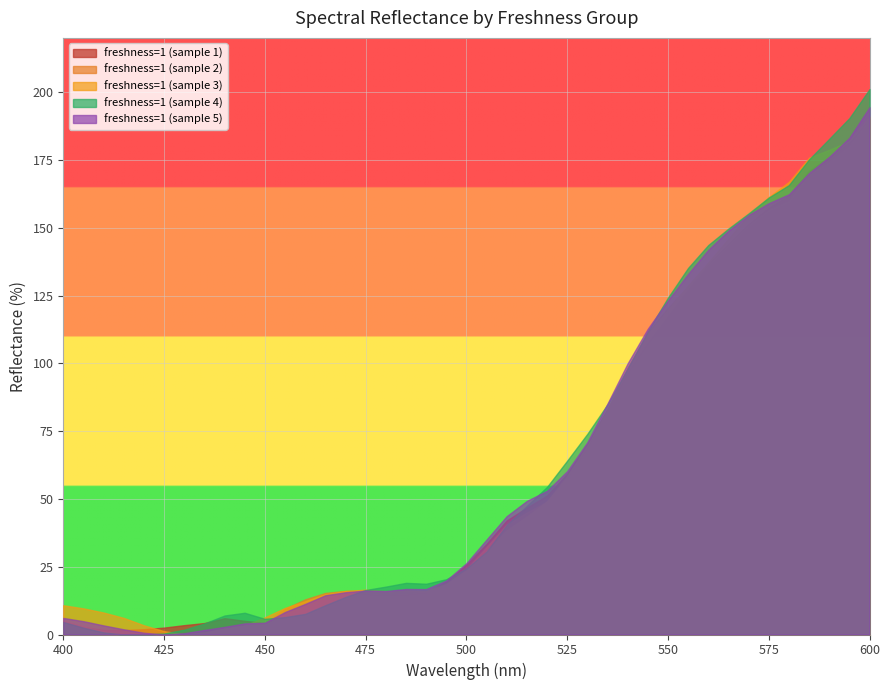

What is the difference between the highest and lowest values at 400?

6.2